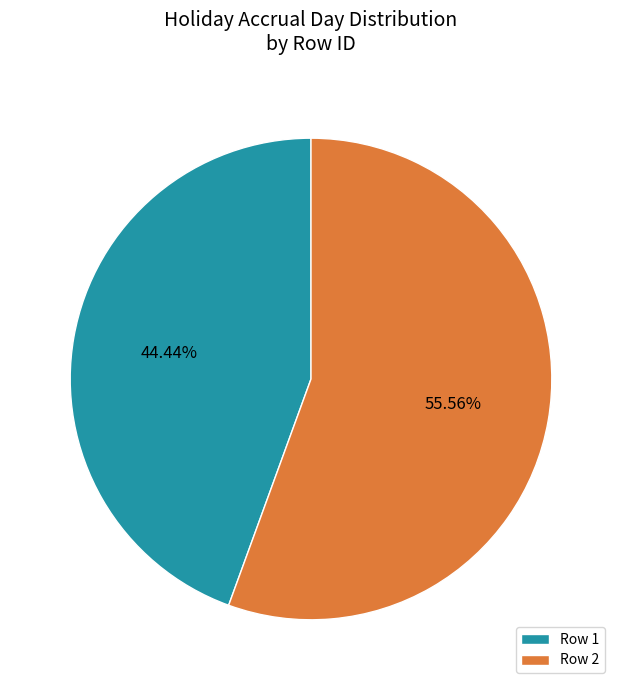

Which has a higher value, Row 2 or Row 1?

Row 2